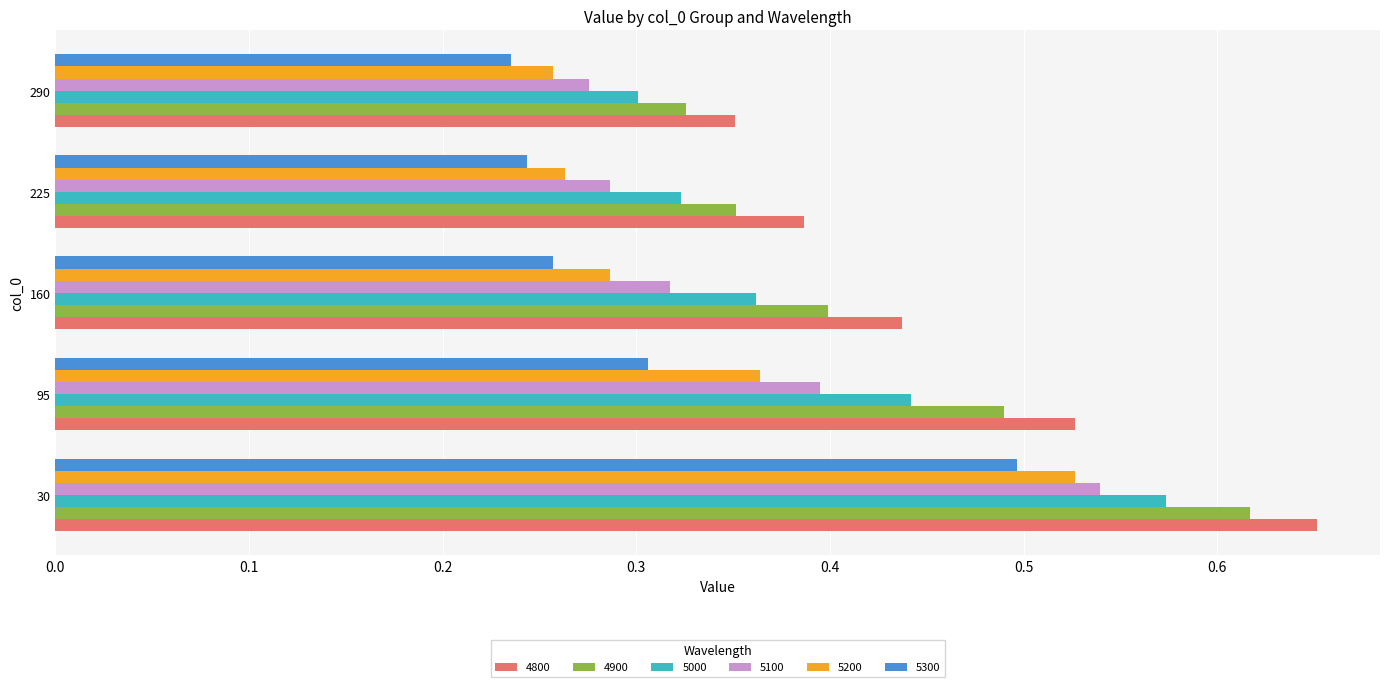

The 5300 series shows 0.5 at 30. True or false?

True